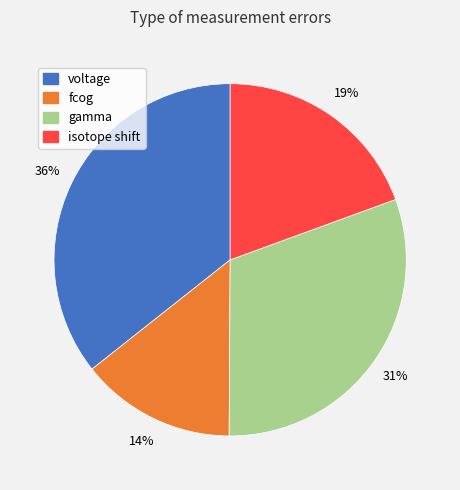

To the nearest percent, what is the combined percentage of fcog and voltage?

50%